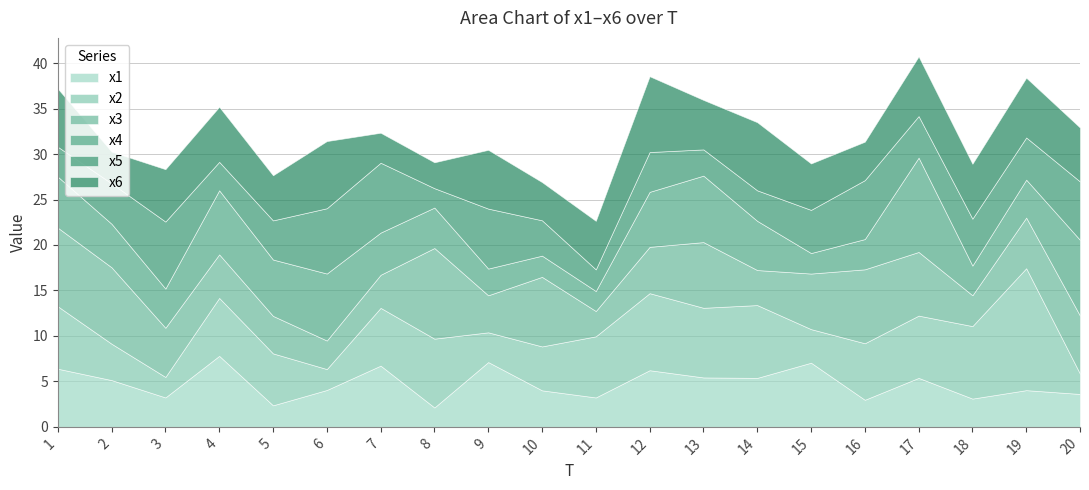

What is the lowest value of the x5 series?

2.1